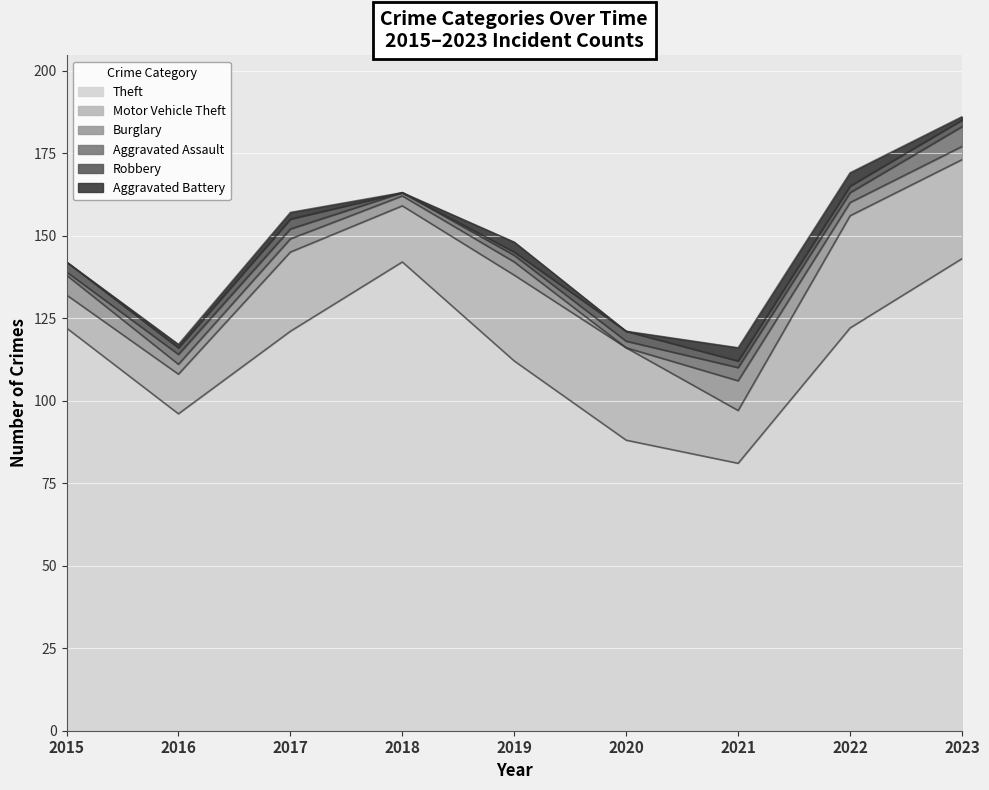

What is the value of the Burglary point at the 9th from the left?

4